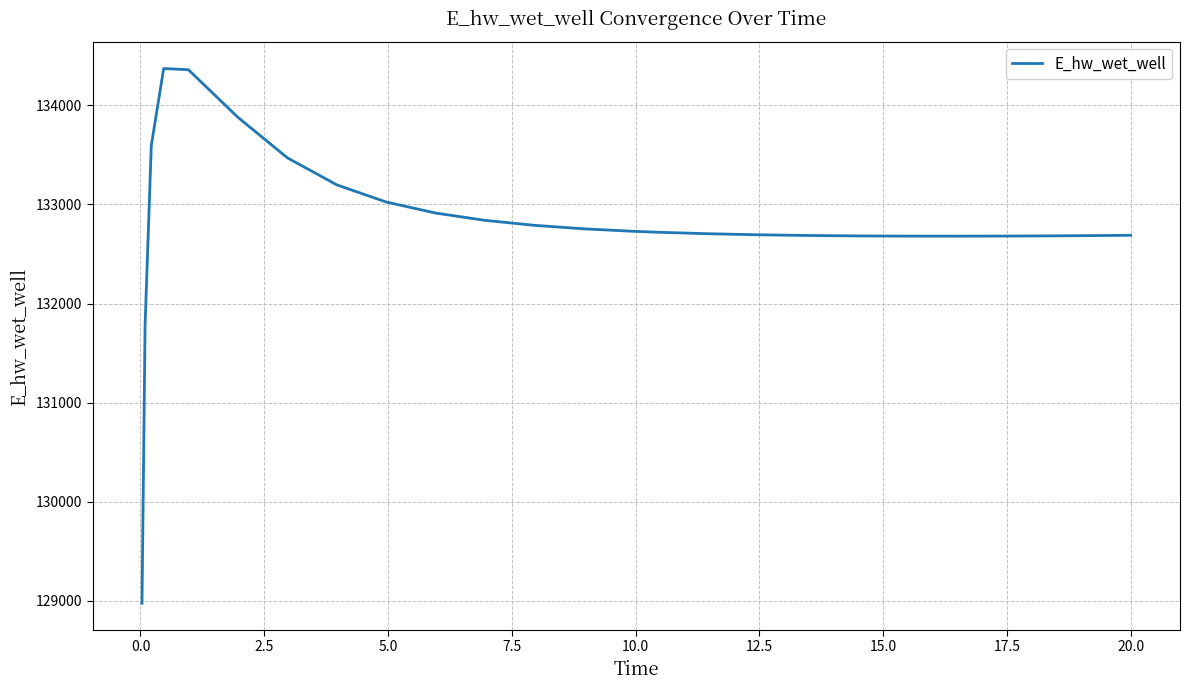

What is the greatest value displayed?

134372.1